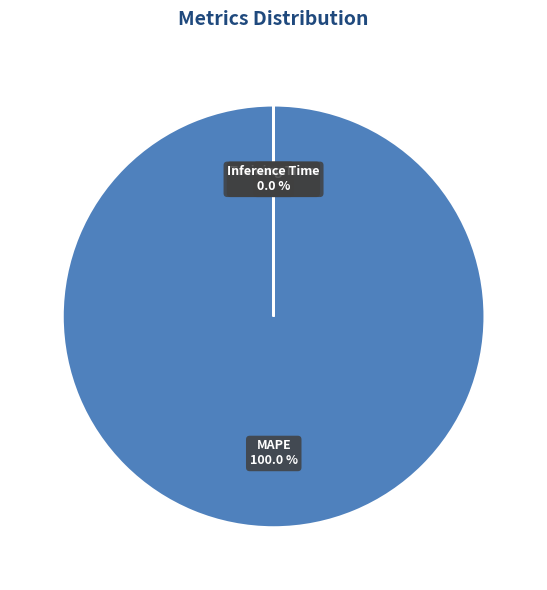

Which slice is the largest?

MAPE